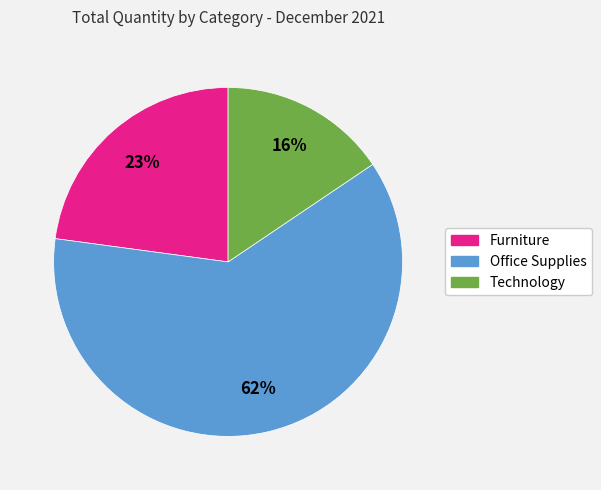

Does Furniture account for over 50% of the chart?

No